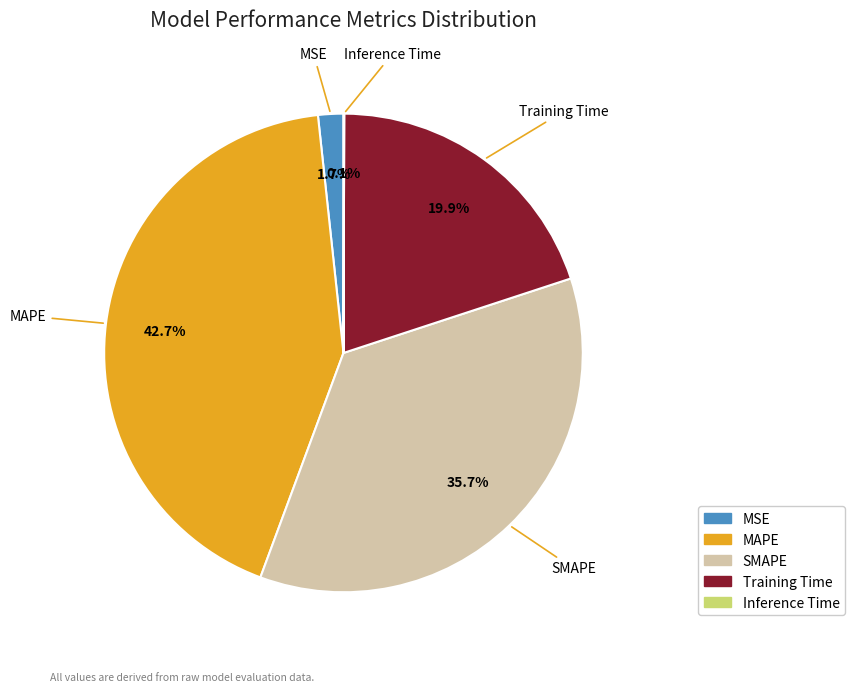

Which has a higher value, MSE or MAPE?

MAPE